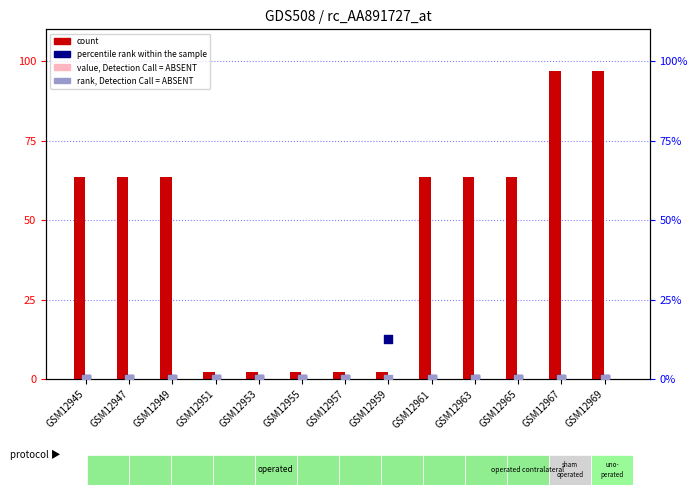

Which series has the widest spread of Y values?

count